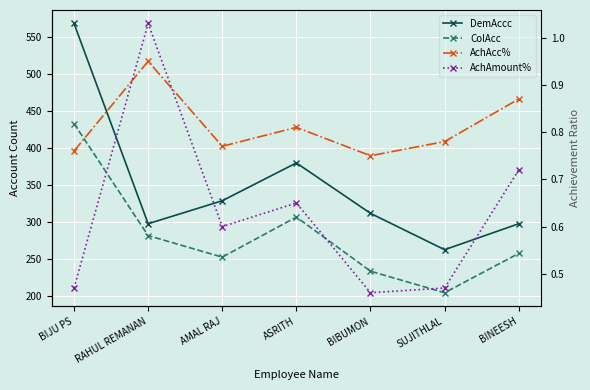

Is it true that ColAcc equals 258.0 at BINEESH?

True